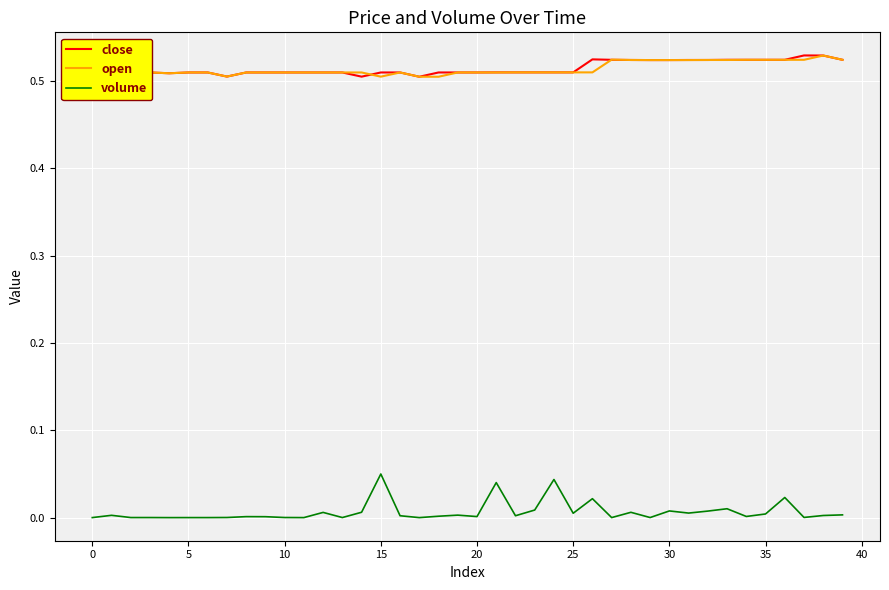

Which series has the widest spread of values?

volume